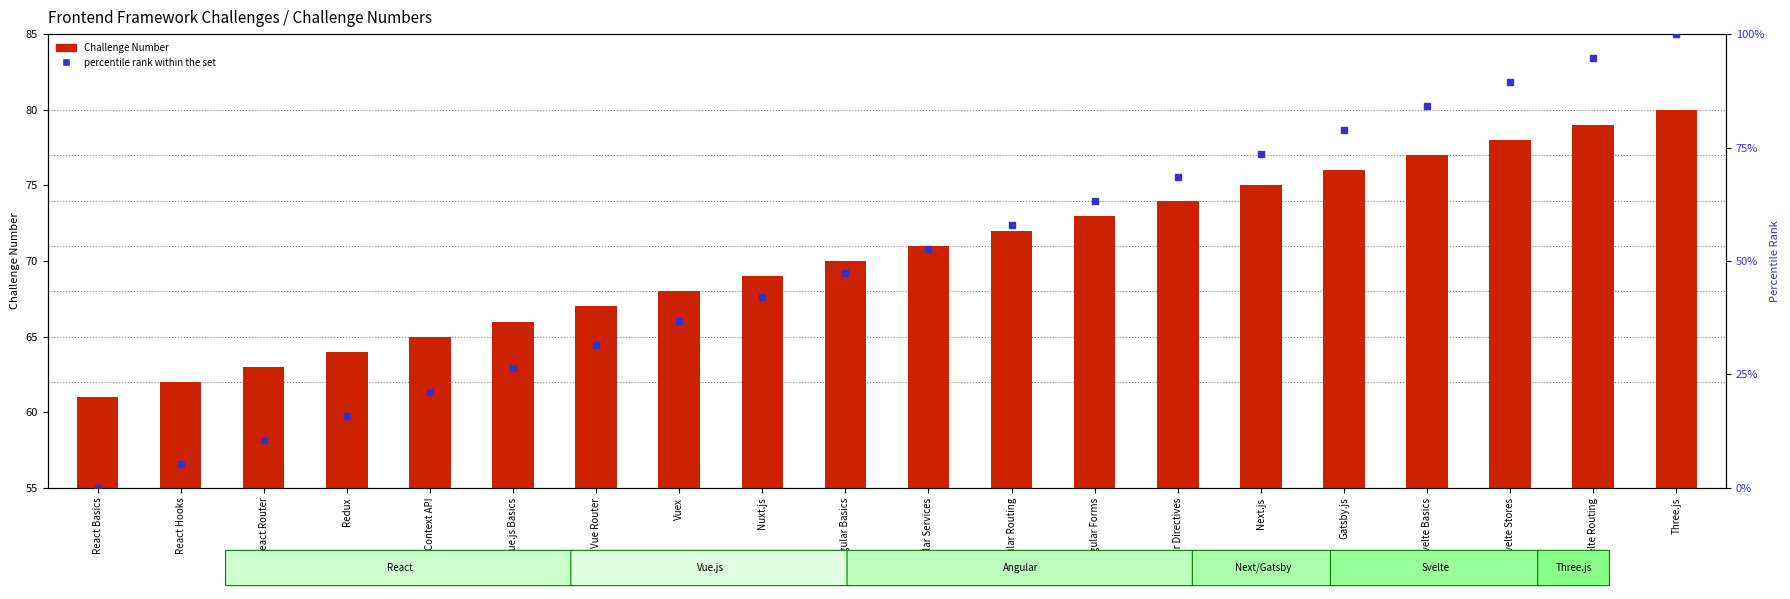

Is the value of Challenge Number at Svelte Basics greater than the value of percentile rank within the set at Vuex?

Yes